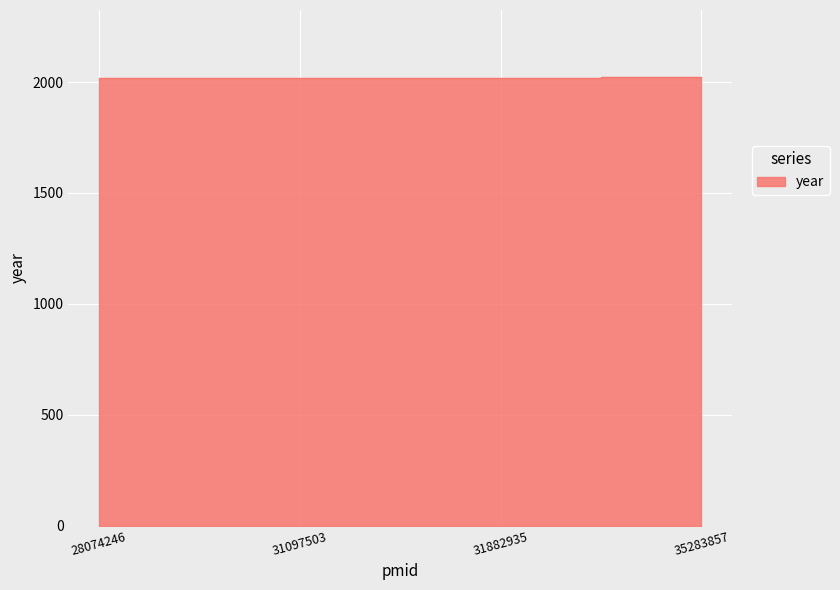

What value does the data have at 28074246?

2017